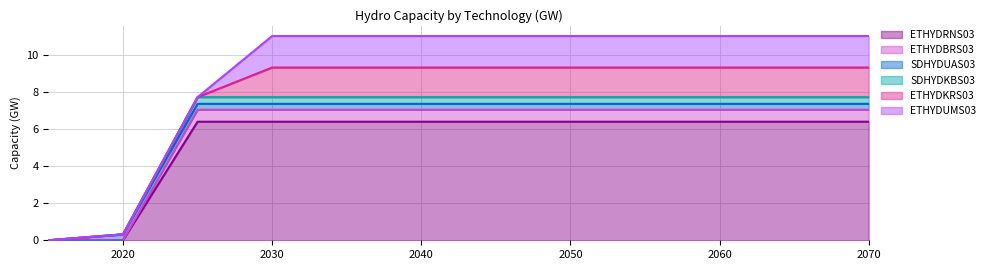

What is the total value across all series at 2070?

11.0